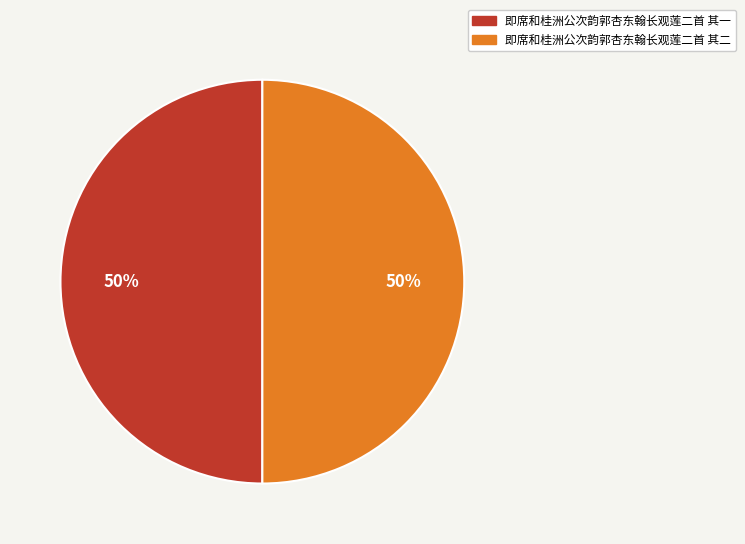

To the nearest percent, what portion does 即席和桂洲公次韵郭杏东翰长观莲二首 其二 represent?

50%